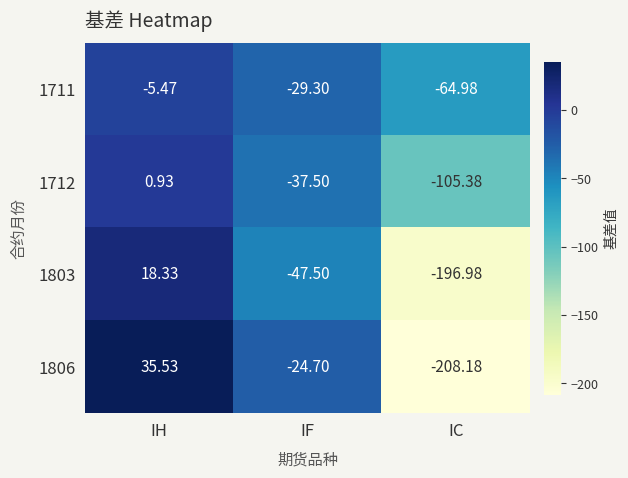

Where does the 1803 series first go above -47?

IH